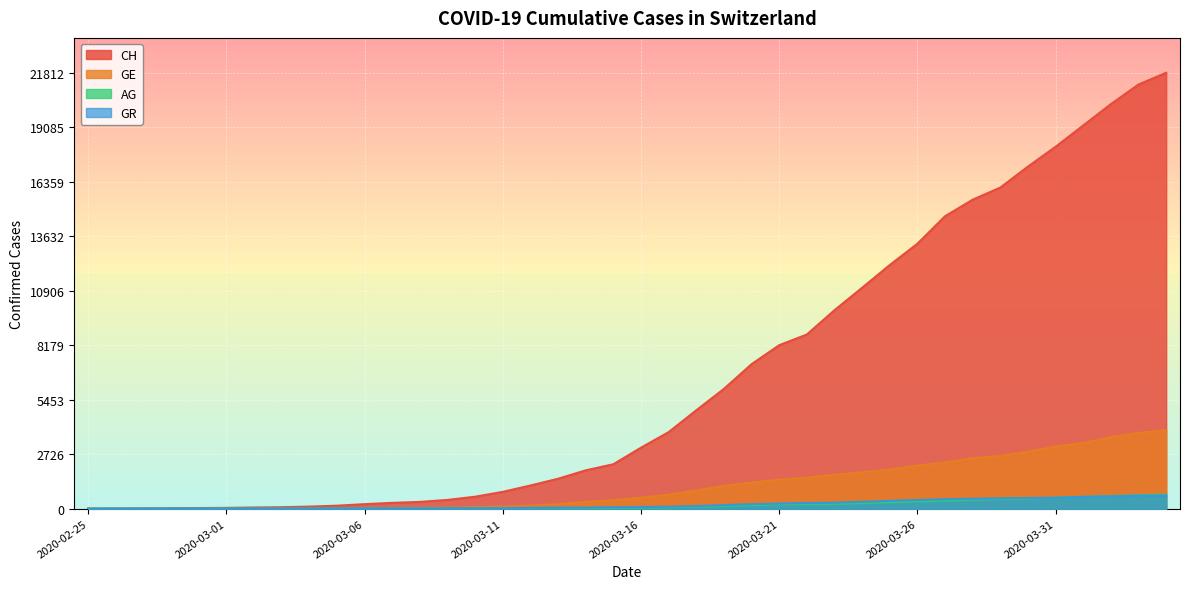

What is the approximate value of CH at 2020-03-07, to the nearest 10?

290